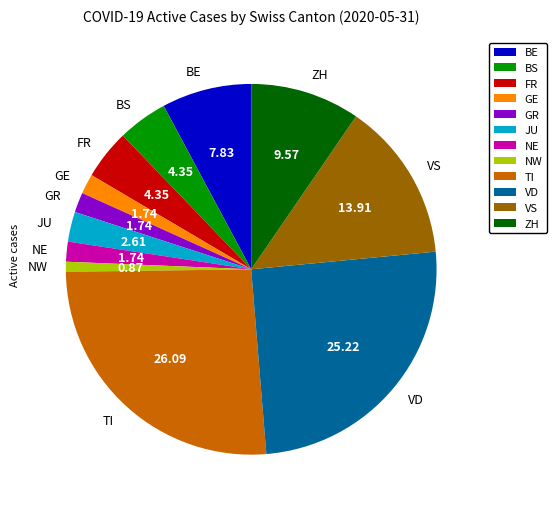

Does any single category account for the majority?

No